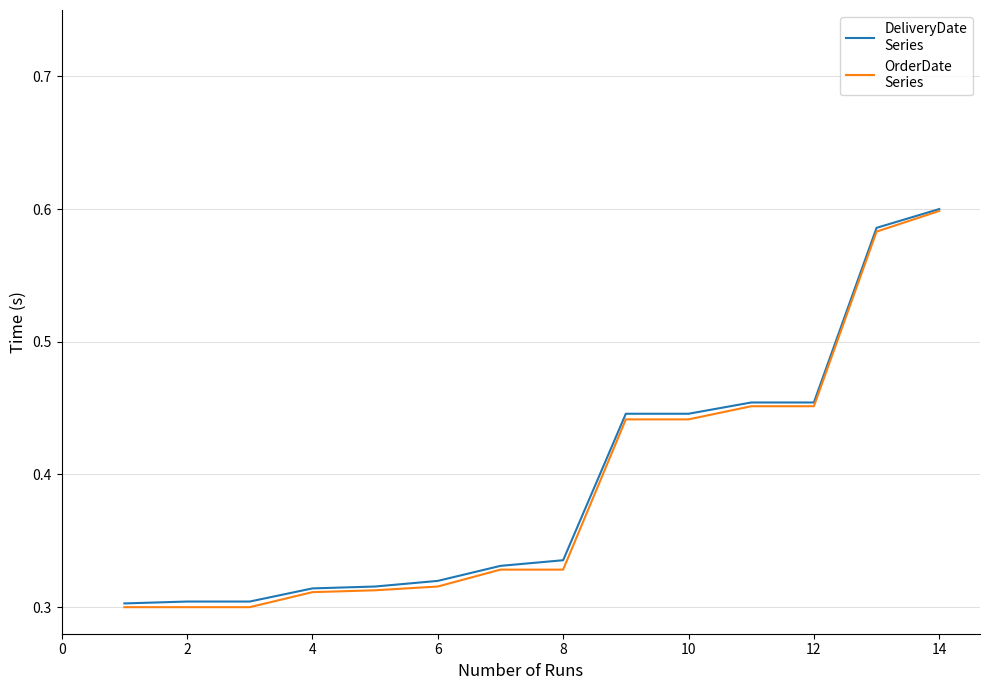

Does the chart display data point markers on the line(s)?

No